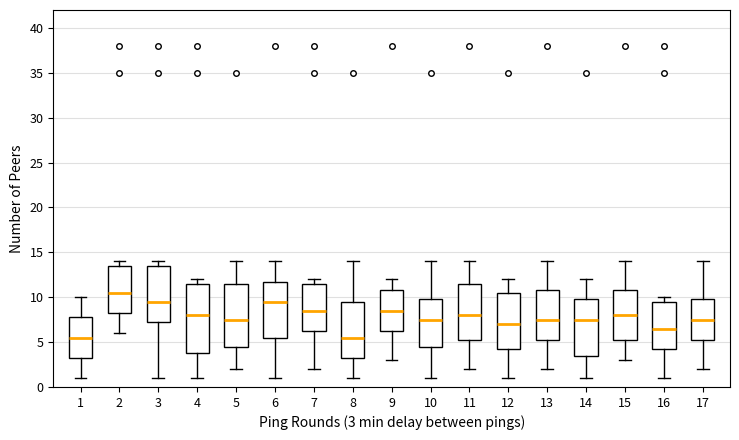

Comparing the boxes themselves (not the whiskers), which one is the tallest?

4